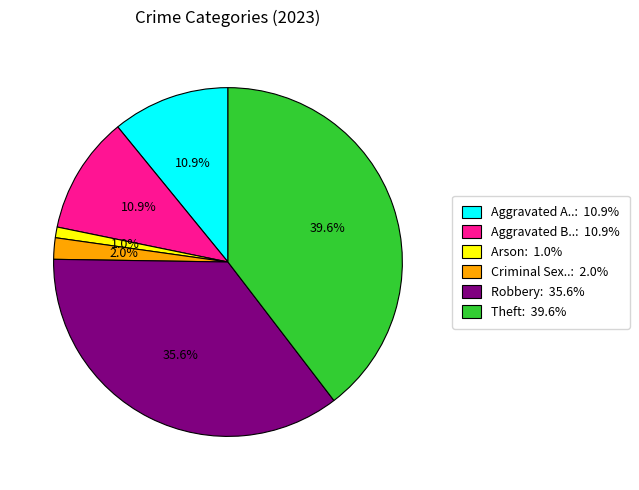

Approximately how many times larger is the value at Robbery: 35.6% compared to Aggravated B..: 10.9%?

3.3